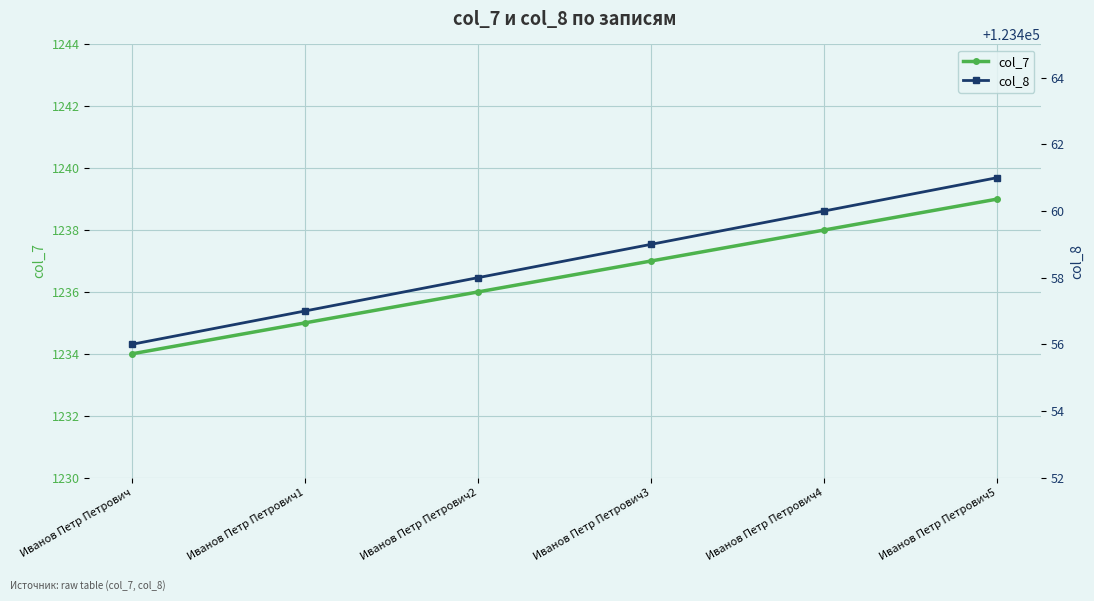

What is the label of the 4th point from the right?

Иванов Петр Петрович2